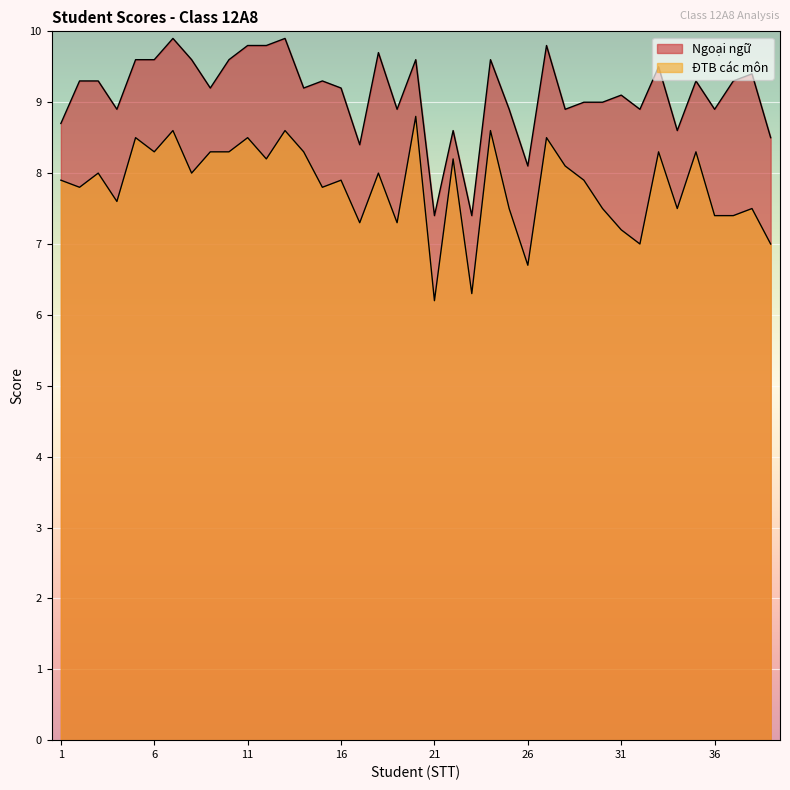

Which series has the widest spread of values?

ĐTB các môn